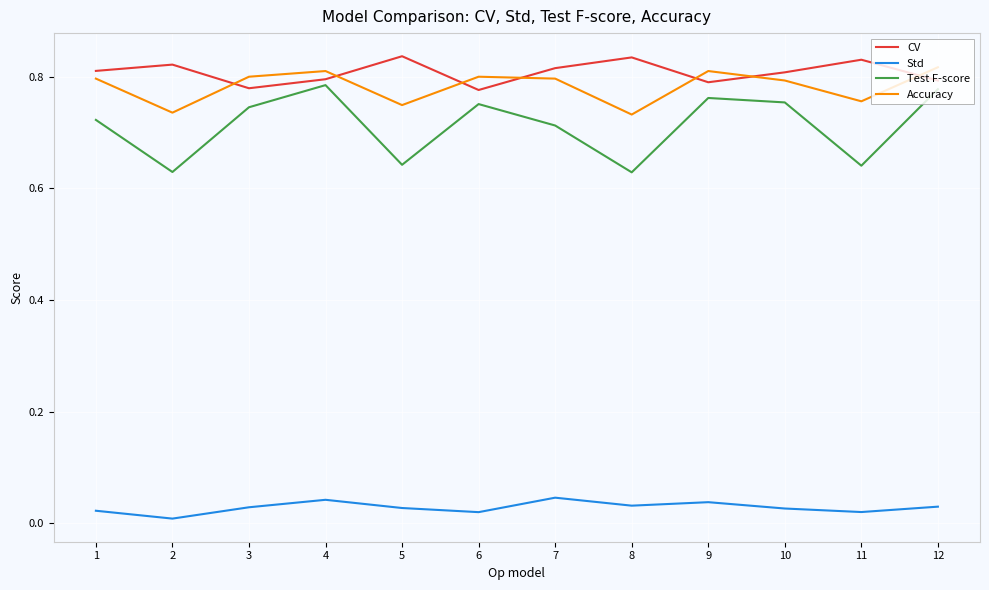

What are all the series names shown in the legend?

CV, Std, Test F-score, Accuracy